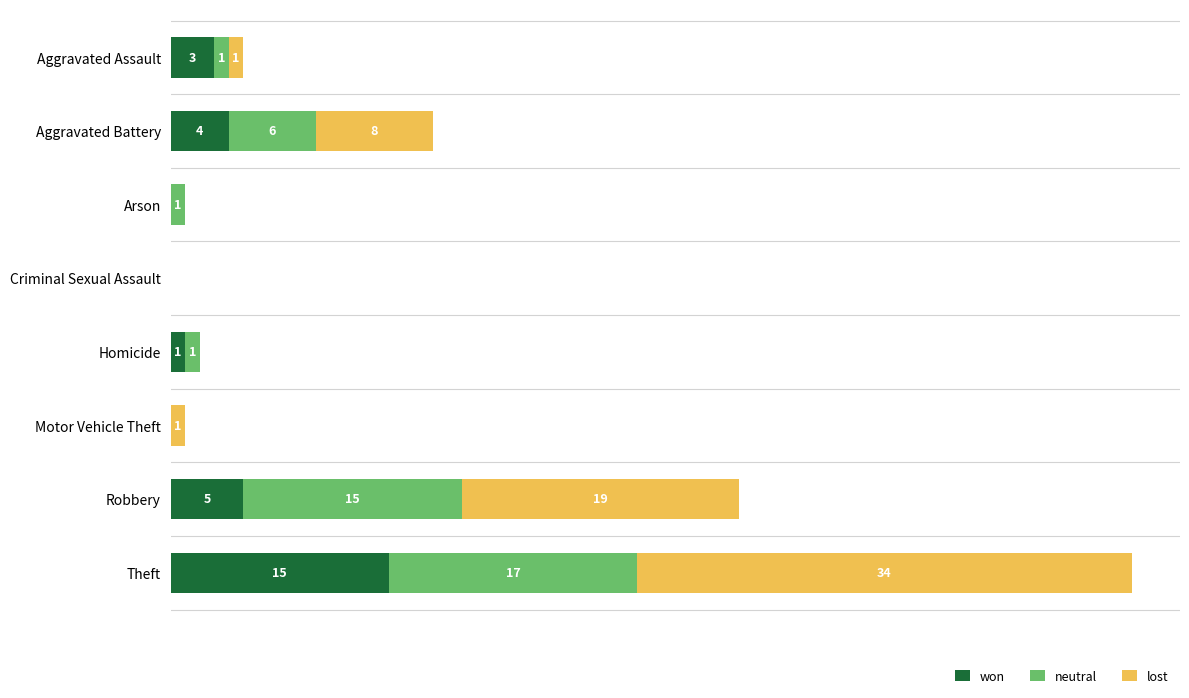

At which label is won closest to 7?

Robbery